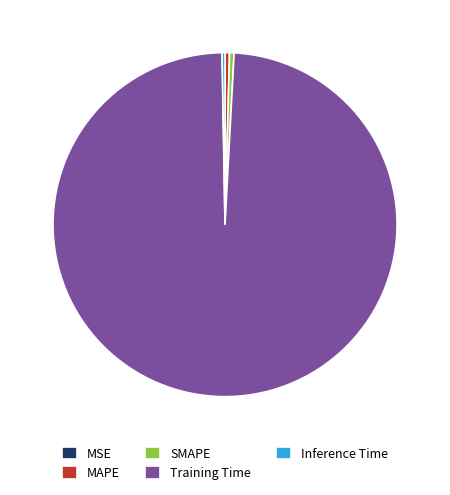

True or false: SMAPE accounts for 0% of the total.

True